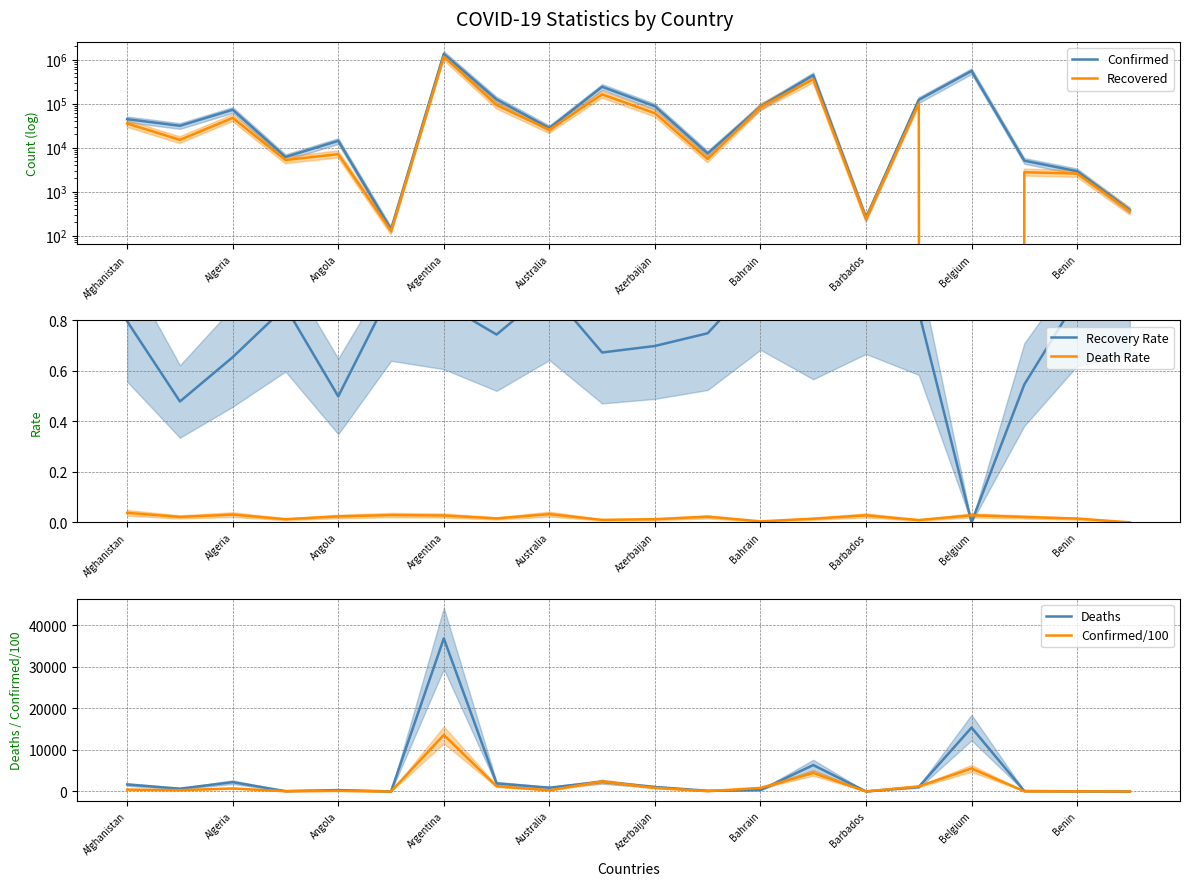

What is the highest value of the Confirmed/100 series?

13590.4